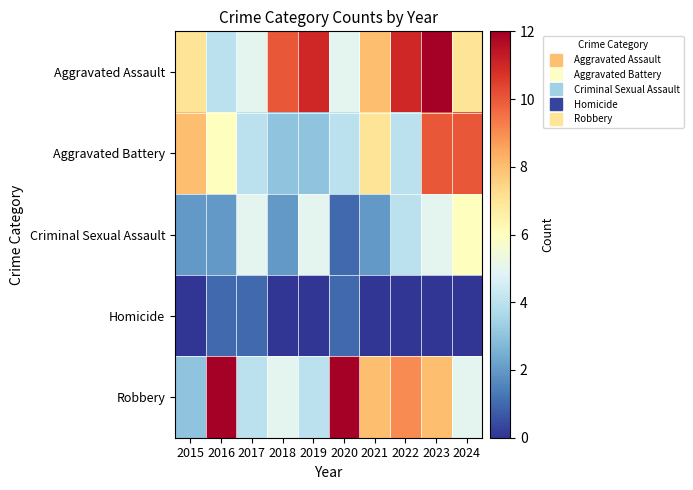

At which category is the sum across all series the highest?

2023